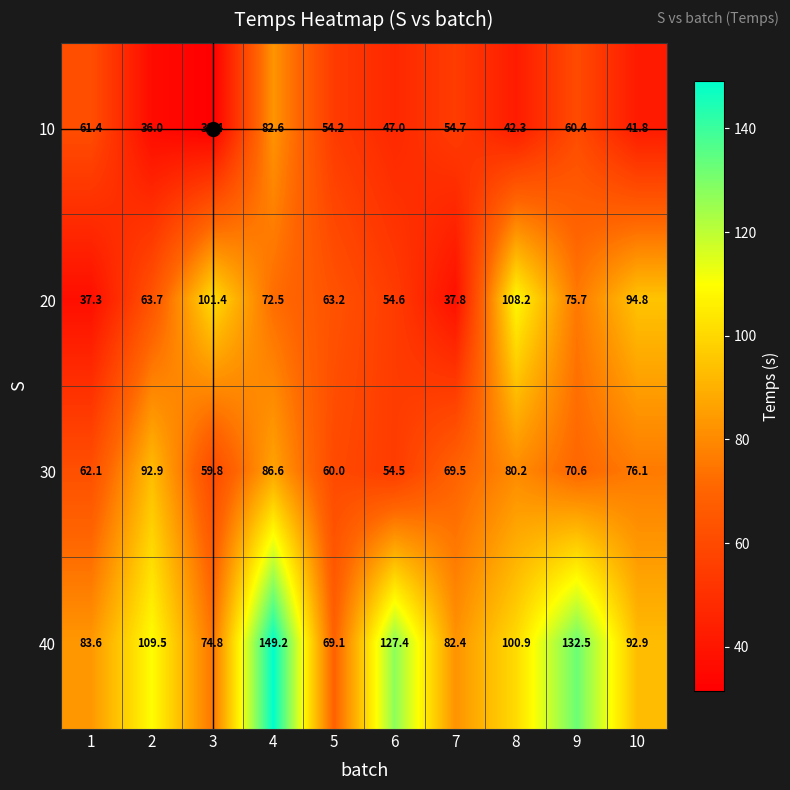

At 10, list the series in order from largest to smallest.

20, 40, 30, 10